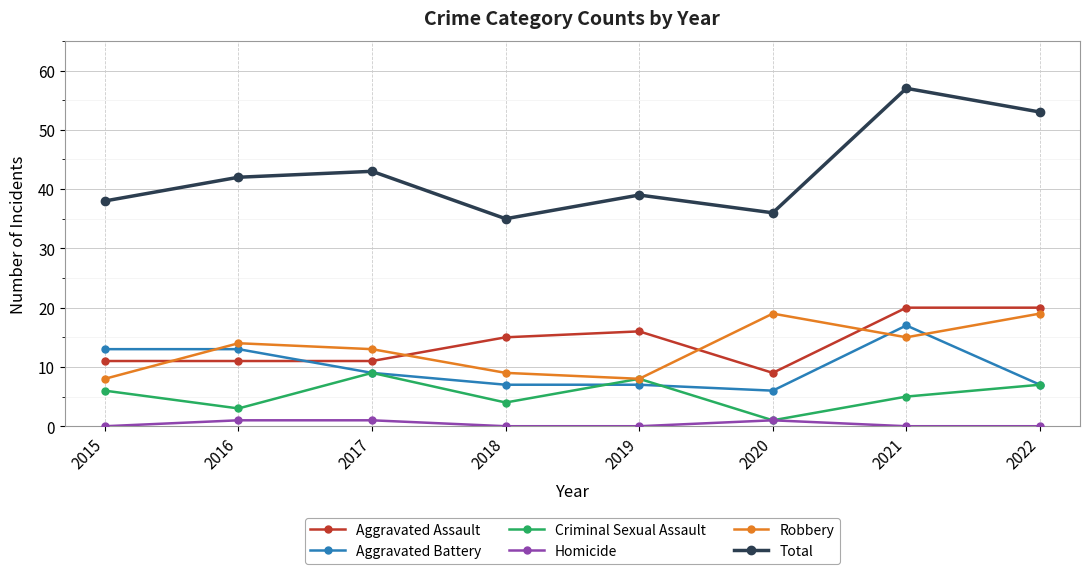

How many interior local valleys does the Criminal Sexual Assault series have?

3